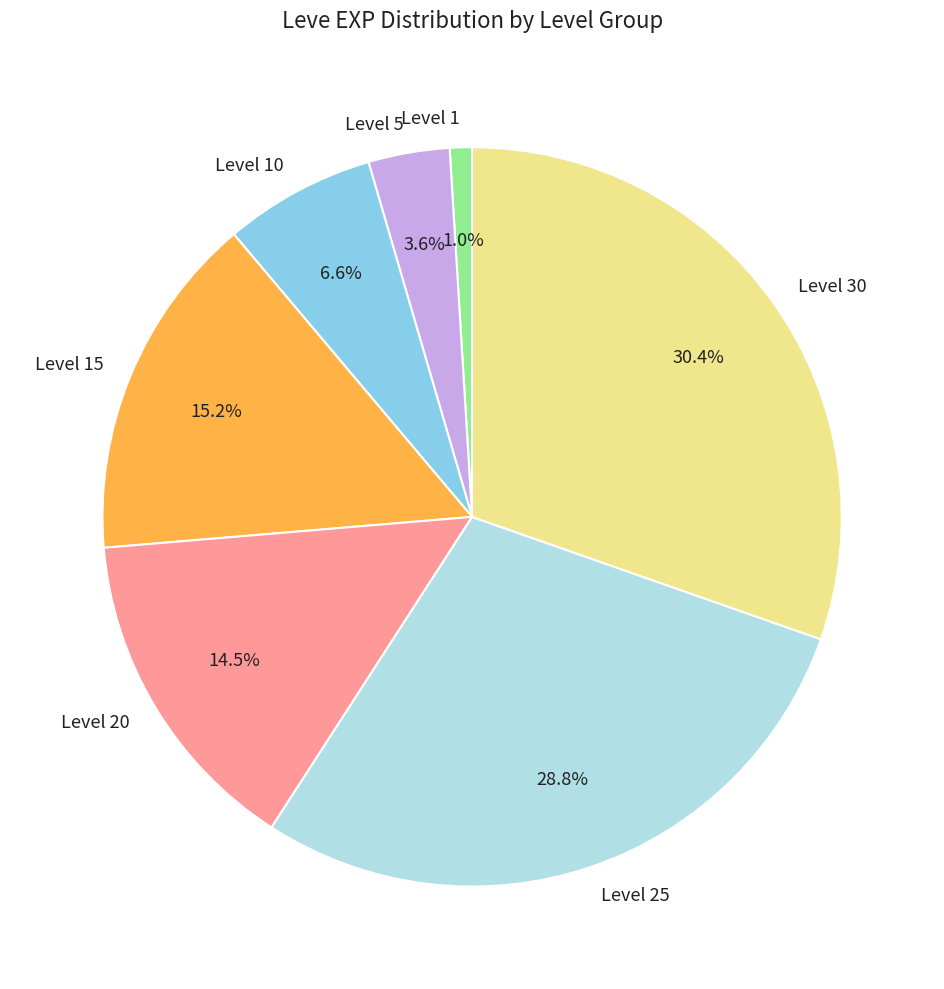

Is there a majority slice in this chart?

No